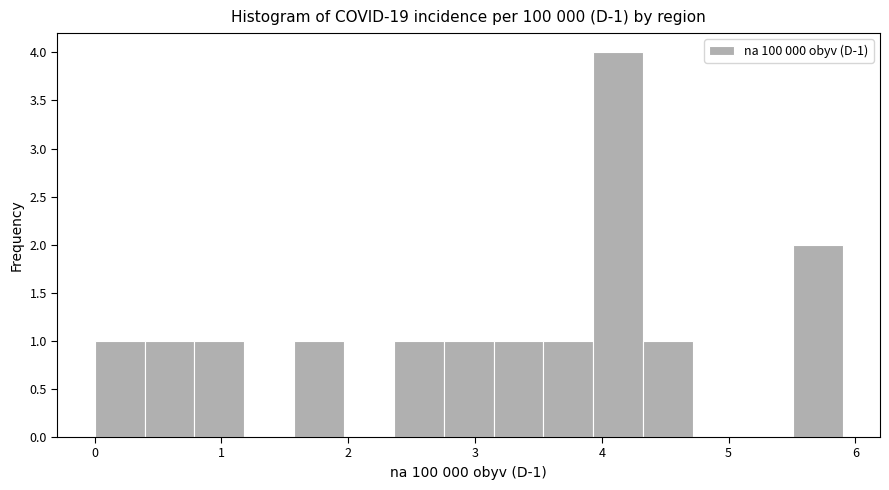

Read against the x-axis, roughly where is the centre of the tallest bar?

4.1